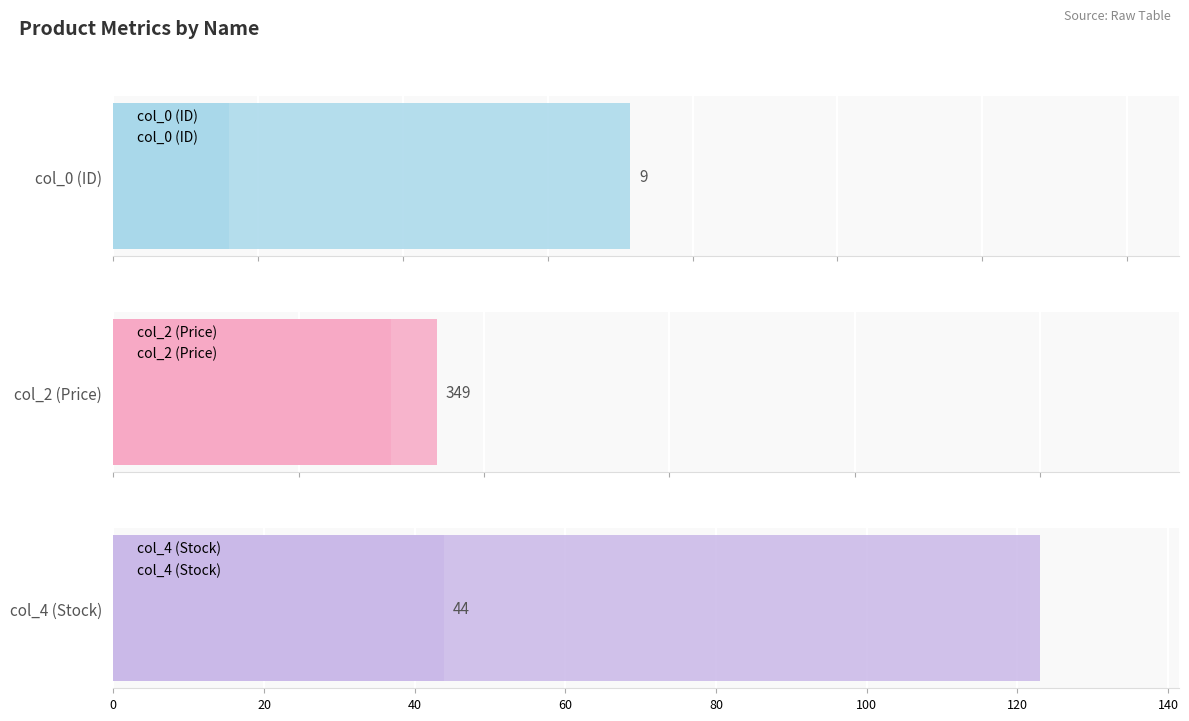

Which series has the largest total across all categories?

col_2 (Price)